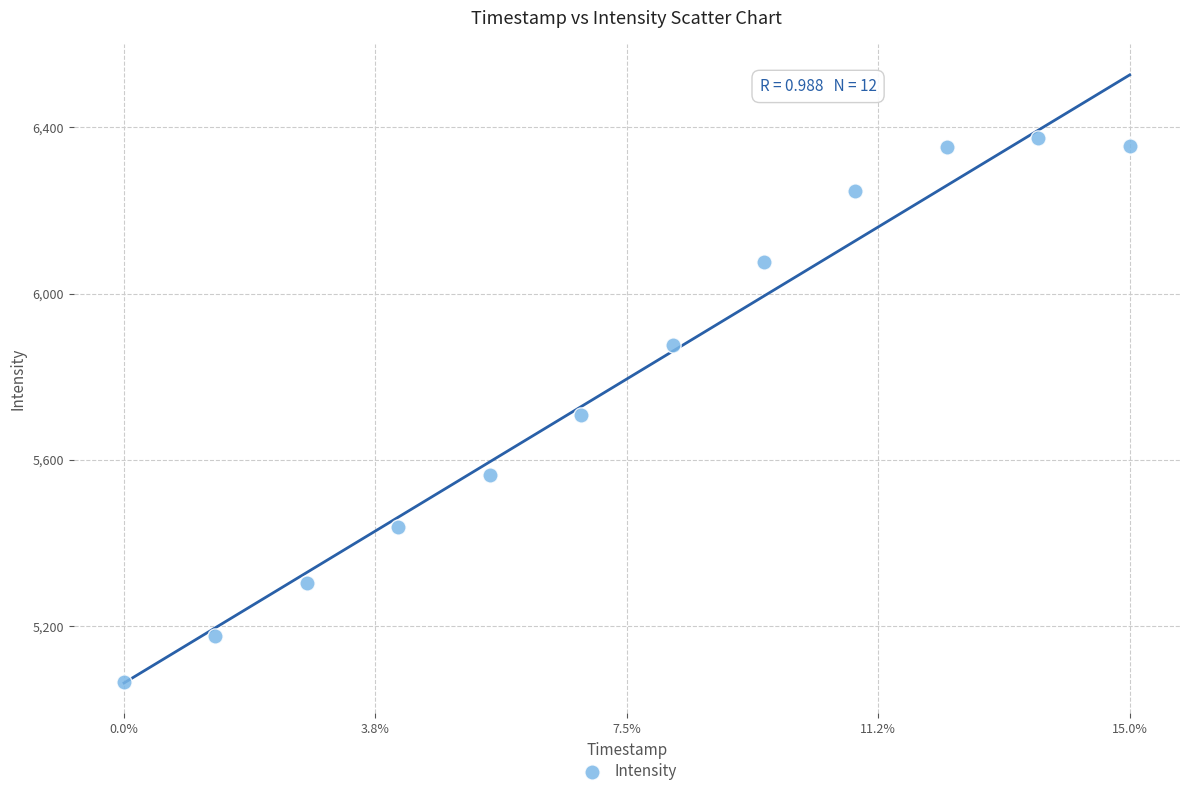

What is the average Y value?

5794.4